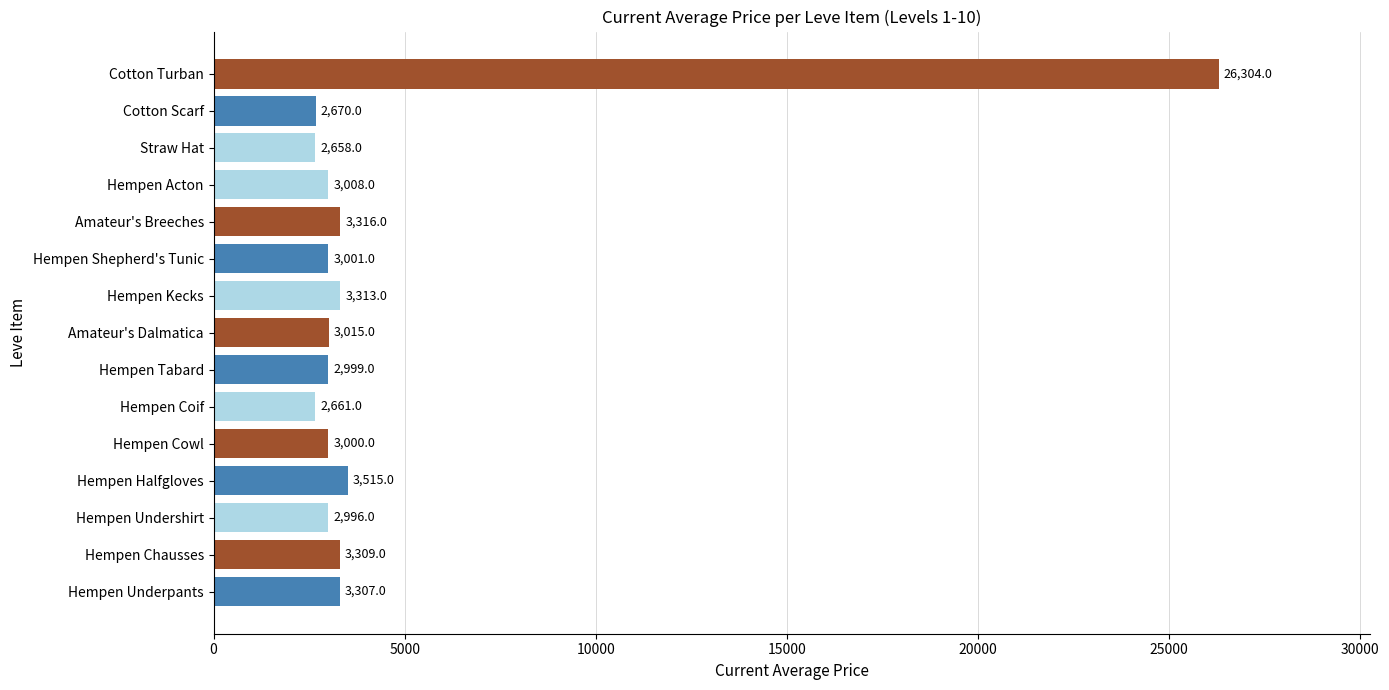

Reading bottom to top, extract all data points from this chart.

3307	3309	2996	3515	3000	2661	2999	3015	3313	3001	3316	3008	2658	2670	26304